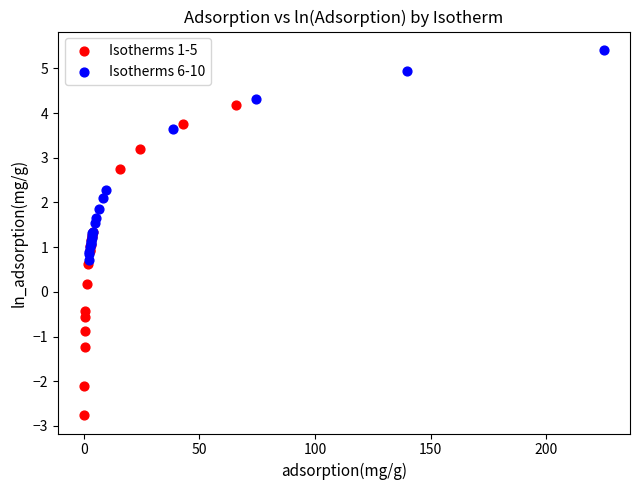

Which series contains the lowest Y value?

Isotherms 1-5